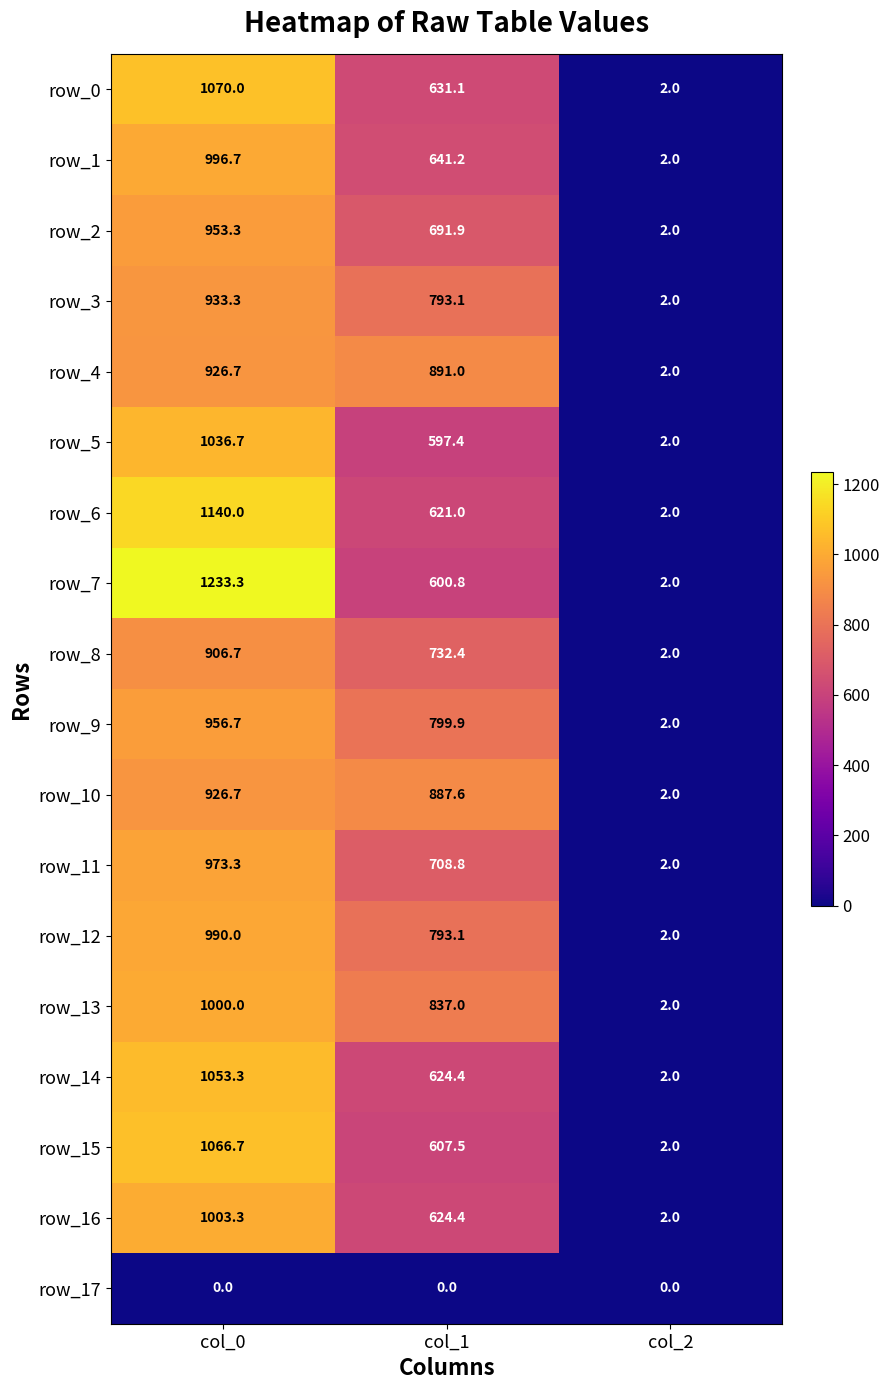

What is the difference between the highest and lowest values at col_0?

1233.3